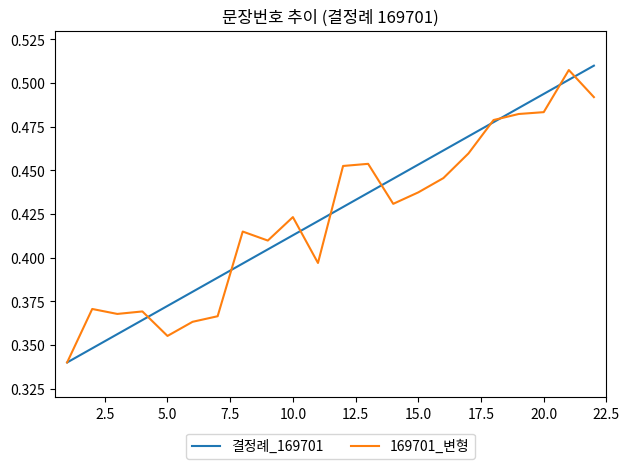

How many series are shown in this chart?

2